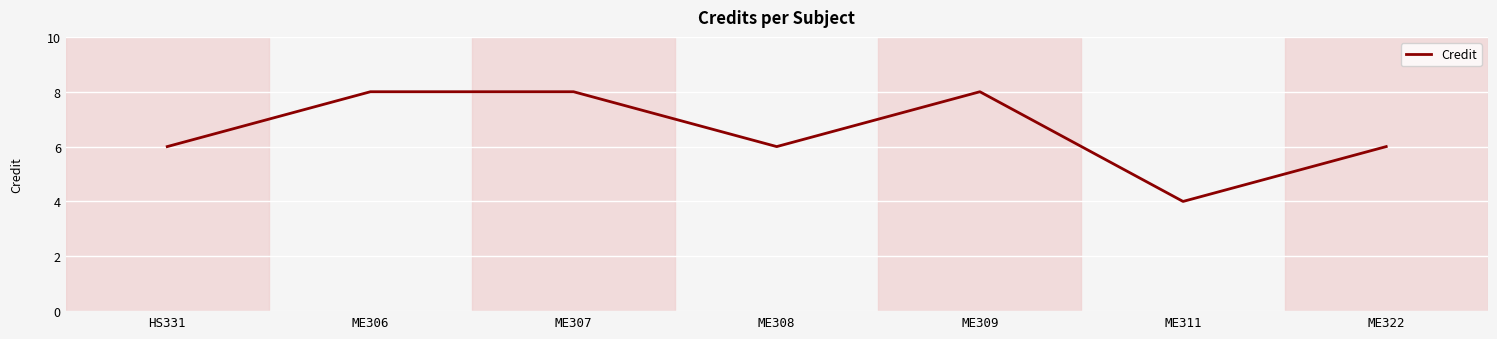

The value at HS331 is 9. True or false?

False